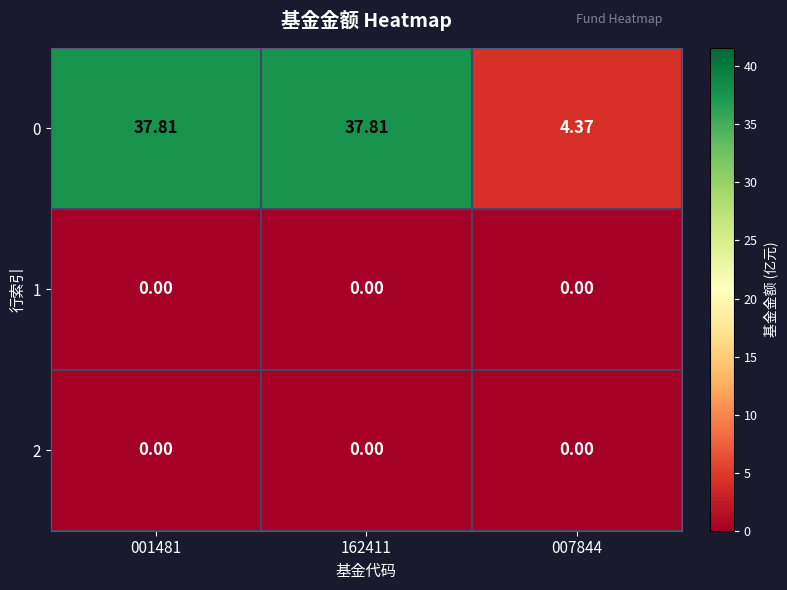

At which category is the sum across all series the highest?

001481